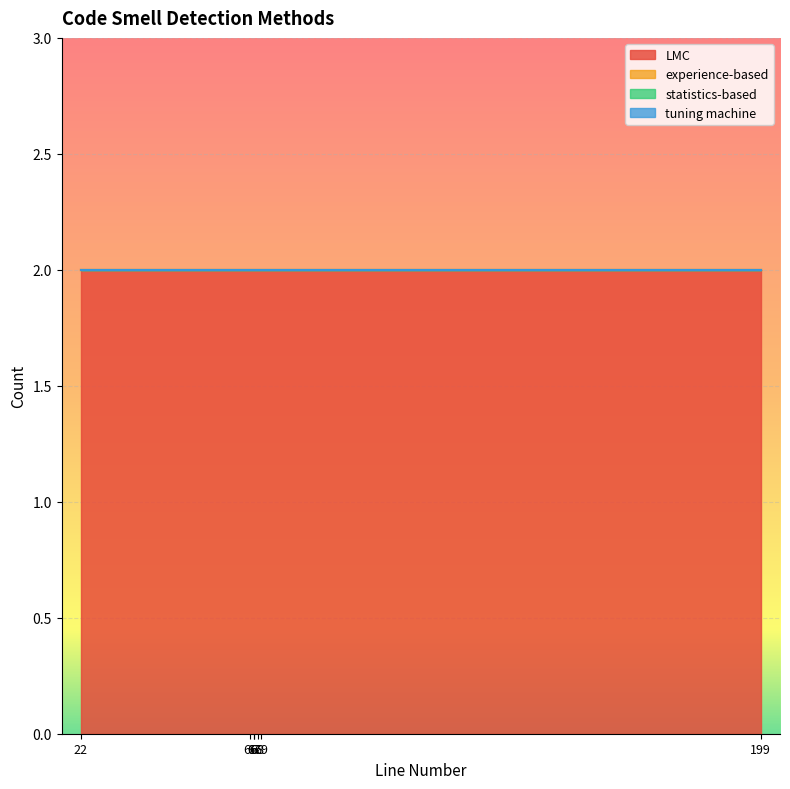

True or false: experience-based has a value of 0 at 66.

True